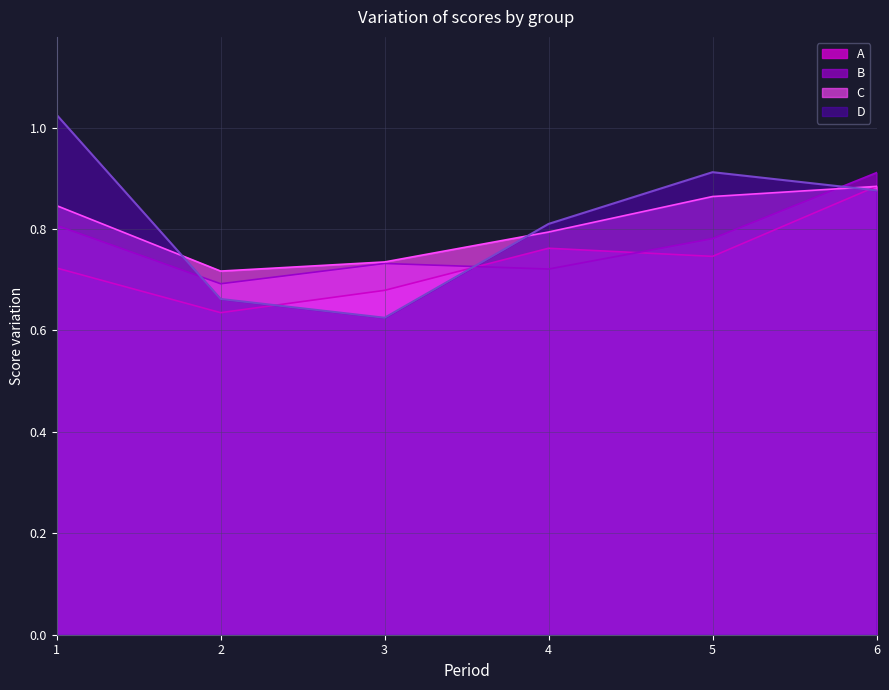

What is the difference between the highest and lowest values at 1?

0.3